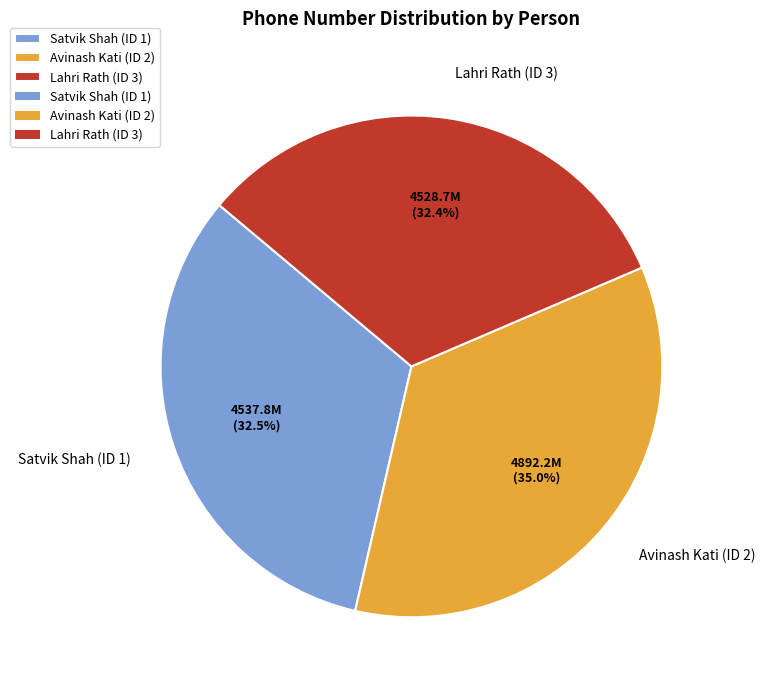

To the nearest percent, what is the average slice percentage?

33%